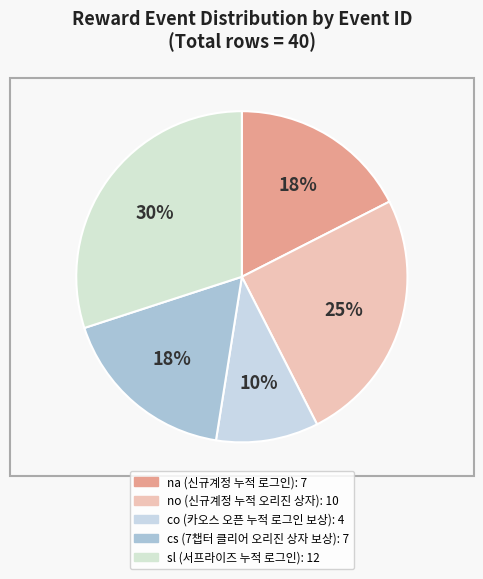

To the nearest percent, what percentage of the pie is no?

25%